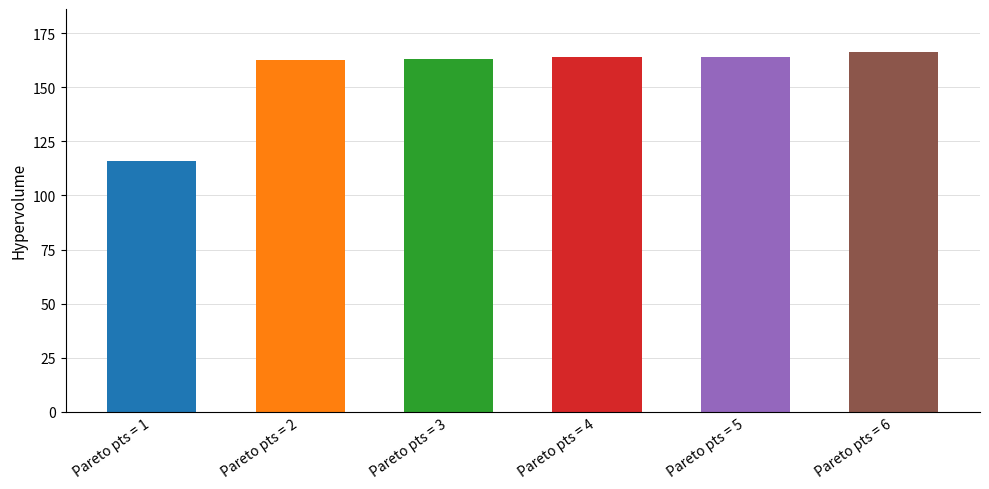

What is the difference between the values at Pareto pts = 2 and Pareto pts = 6?

3.5